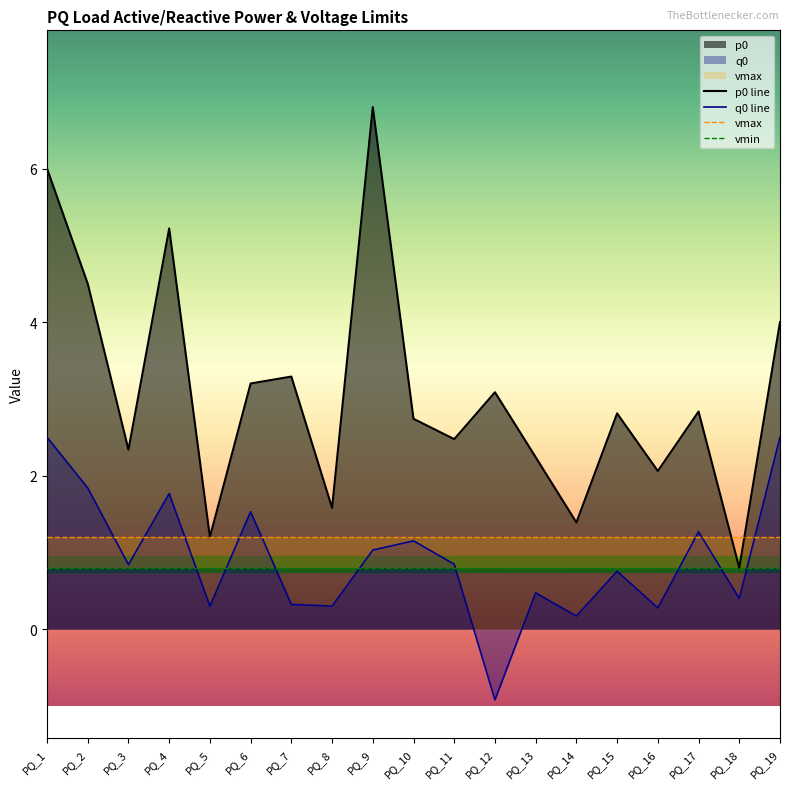

In q0, how many points are lower than both neighbors (excluding endpoints)?

7